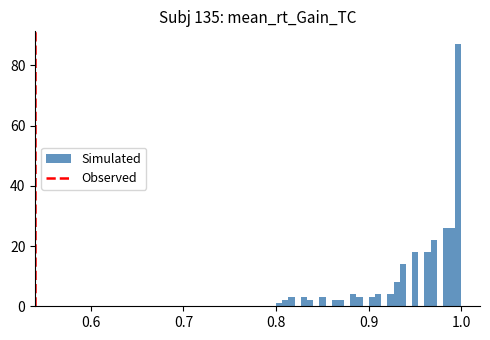

Around what value on the x-axis is the tallest bar? Give the approximate position of its centre, as read against the axis.

1.00